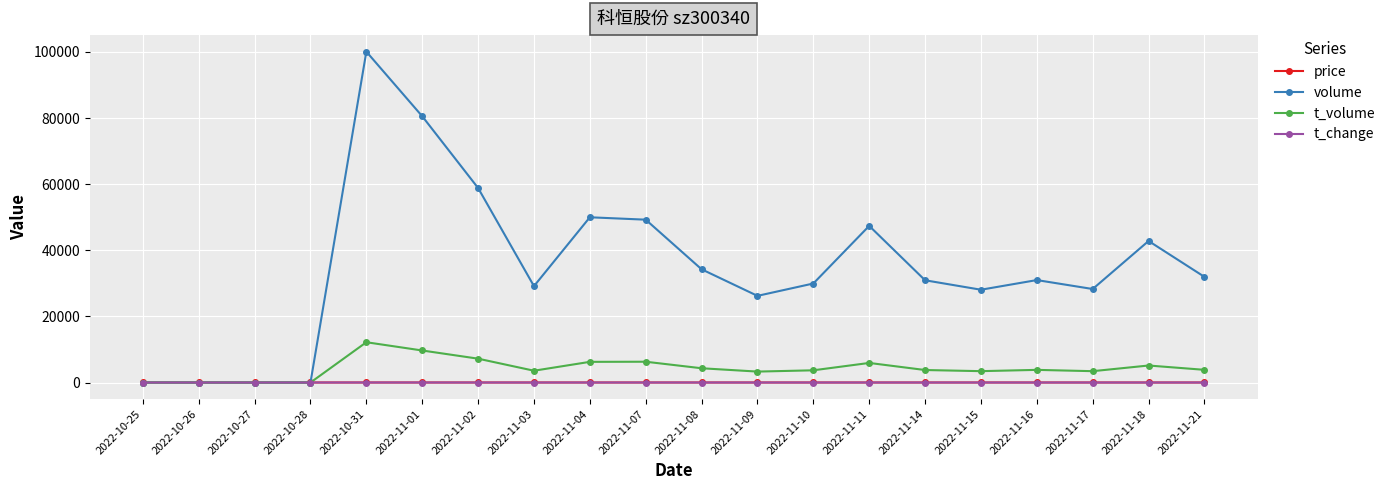

What are all the series names shown in the legend?

price, volume, t_volume, t_change